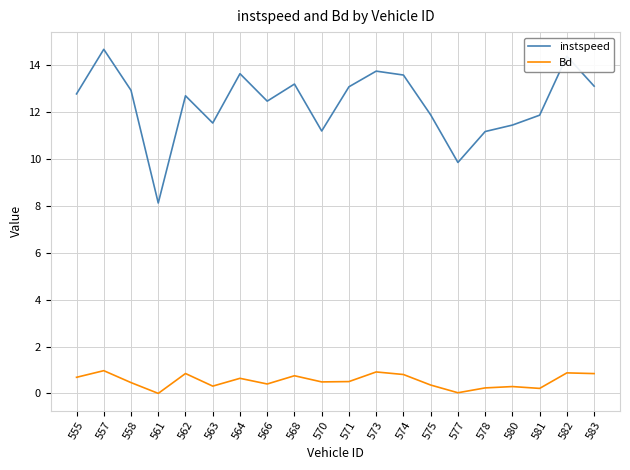

Which series has the largest range (max minus min)?

instspeed